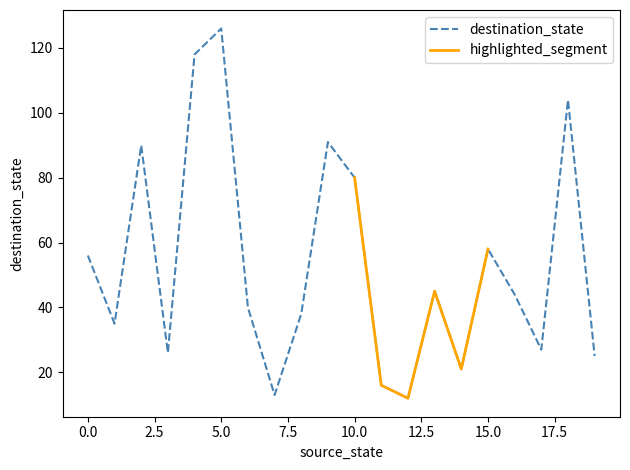

Reading left to right, what are all the values shown in this chart?

0=56	1=35	2=90	3=26	4=118	5=126	6=40	7=13	8=38	9=91	10=80	11=16	12=12	13=45	14=21	15=58	16=44	17=27	18=104	19=25